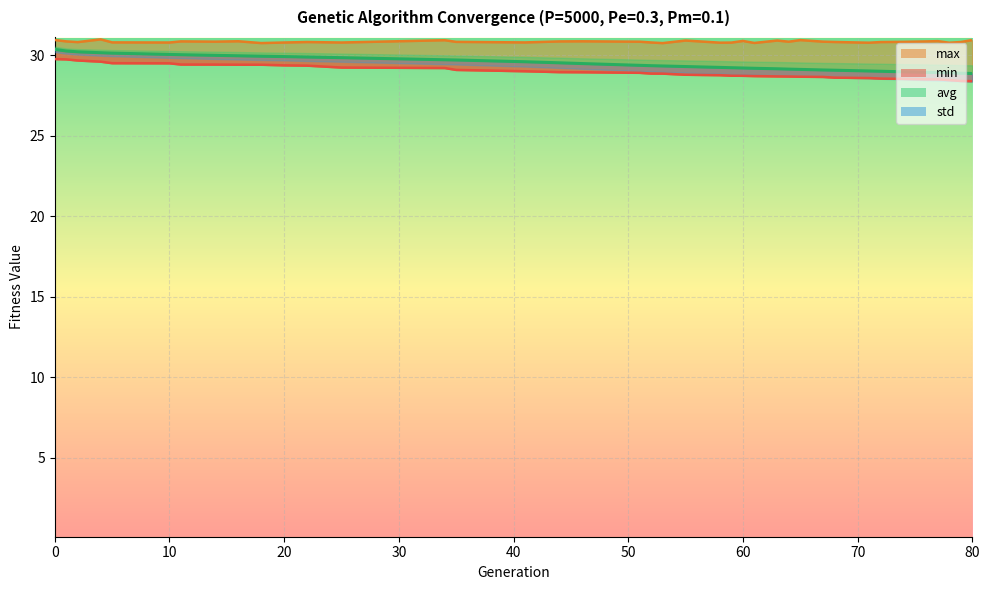

What is the minimum value shown in the chart?

28.4